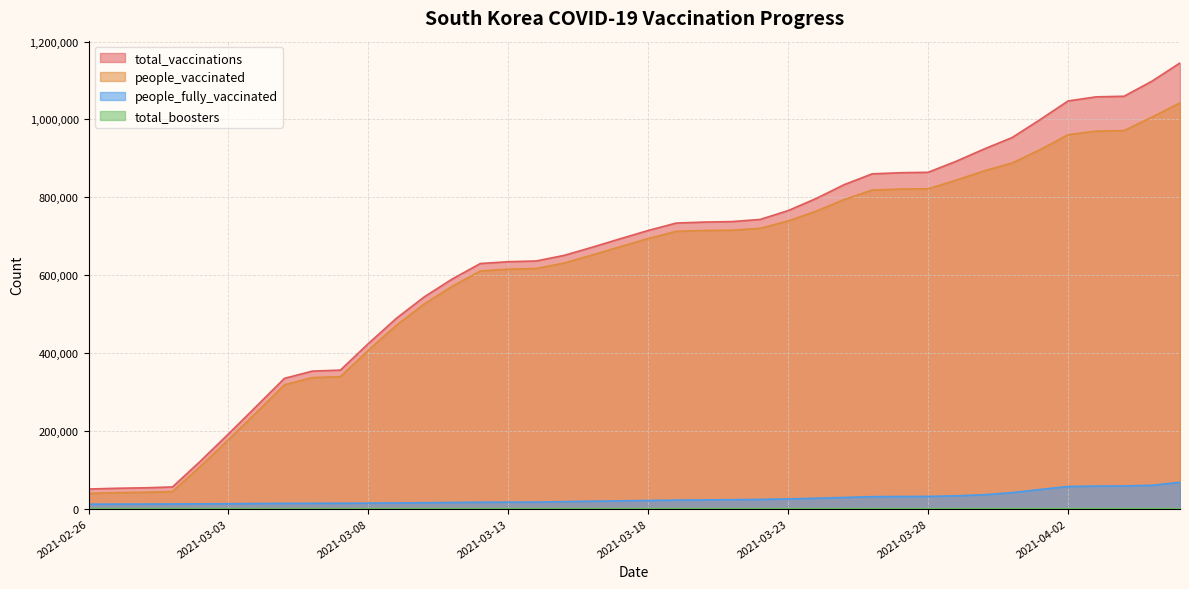

Does the chart display data point markers on the line(s)?

No